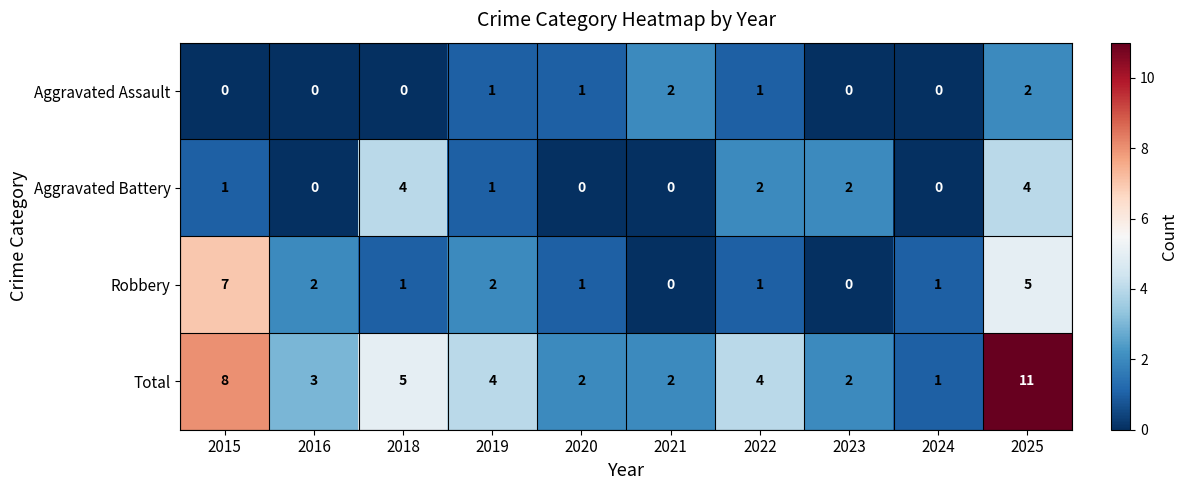

How many distinct data groups are displayed?

4